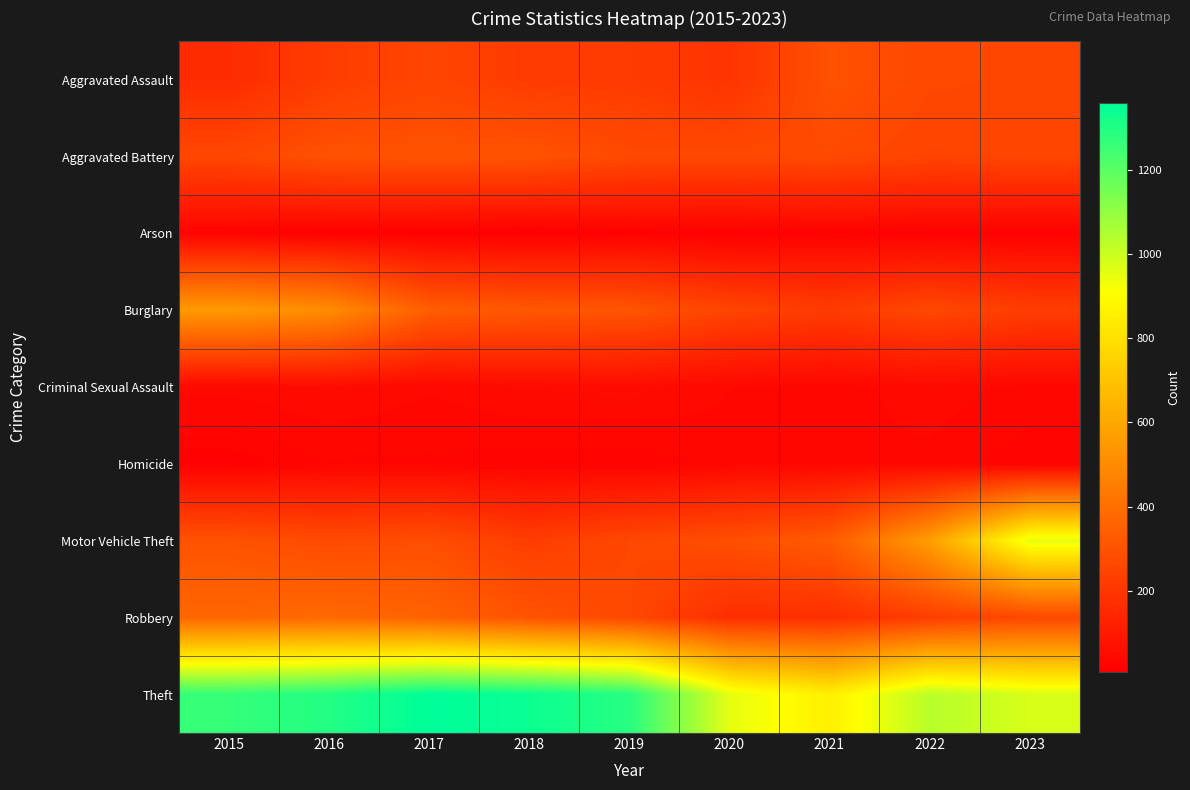

List the series in order of their peak value, highest first.

Theft, Motor Vehicle Theft, Burglary, Robbery, Aggravated Battery, Aggravated Assault, Criminal Sexual Assault, Homicide, Arson